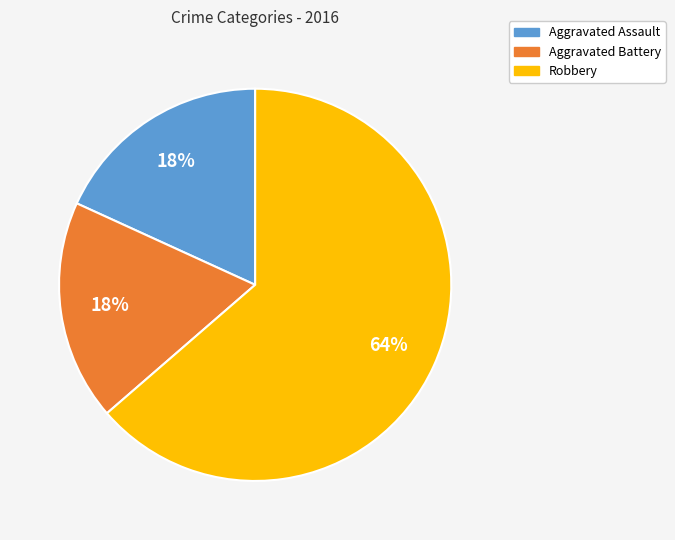

What is the largest slice in the pie chart?

Robbery